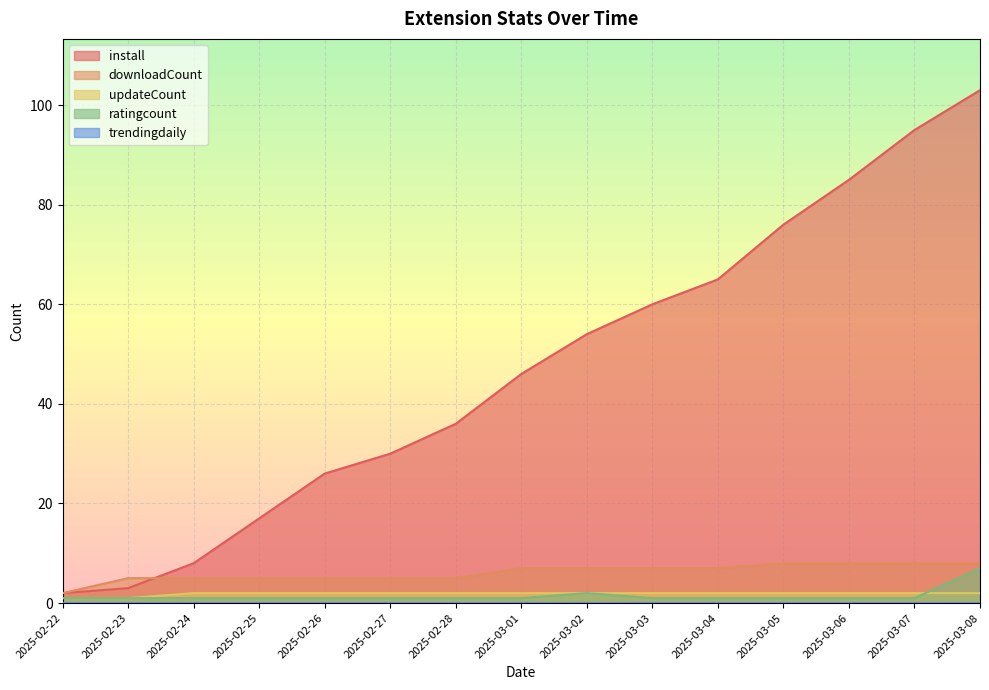

Where is install nearest to the value 52?

2025-03-02